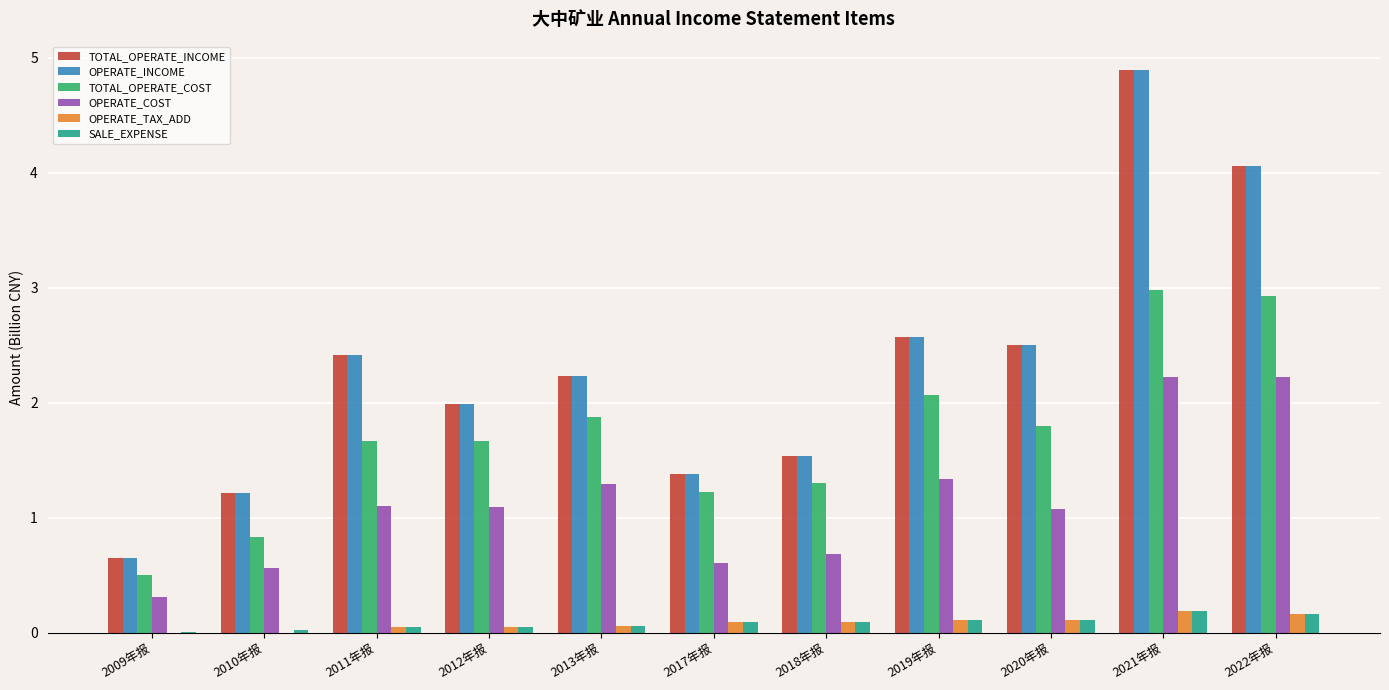

How many groups of bars are there?

11